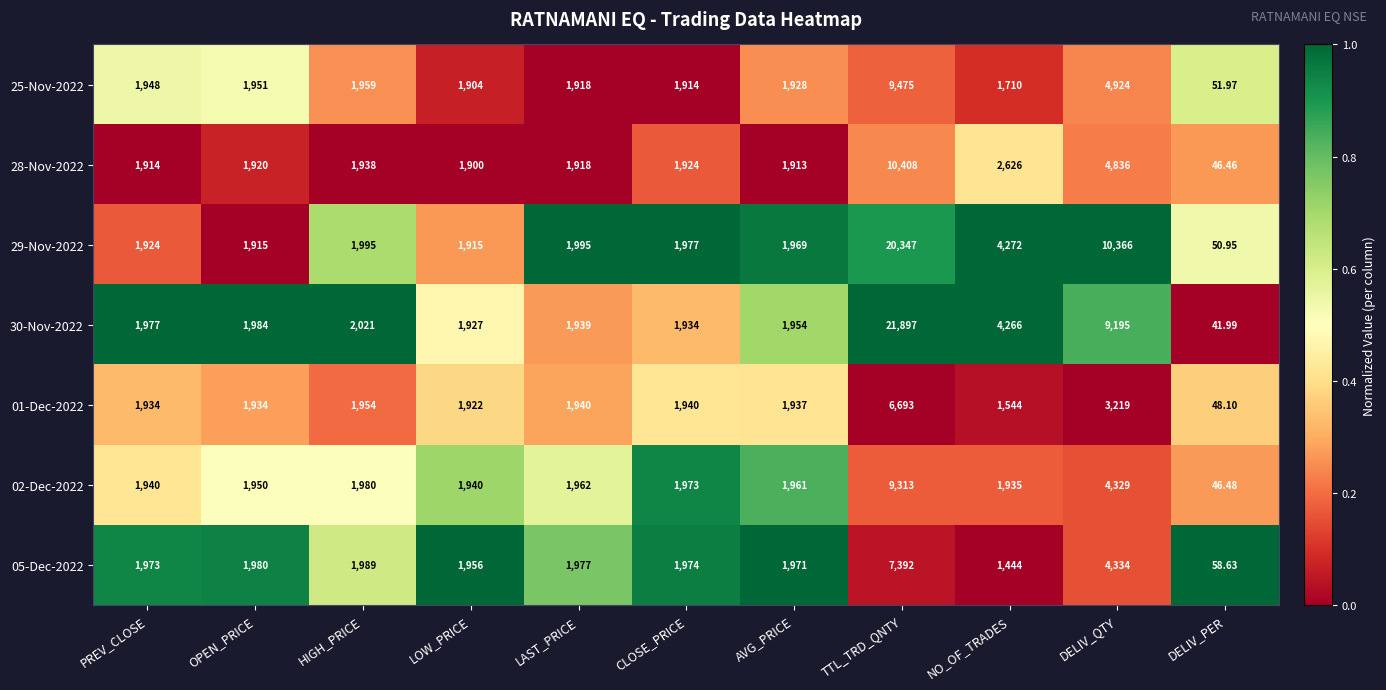

At which label does 25-Nov-2022 reach its peak?

TTL_TRD_QNTY